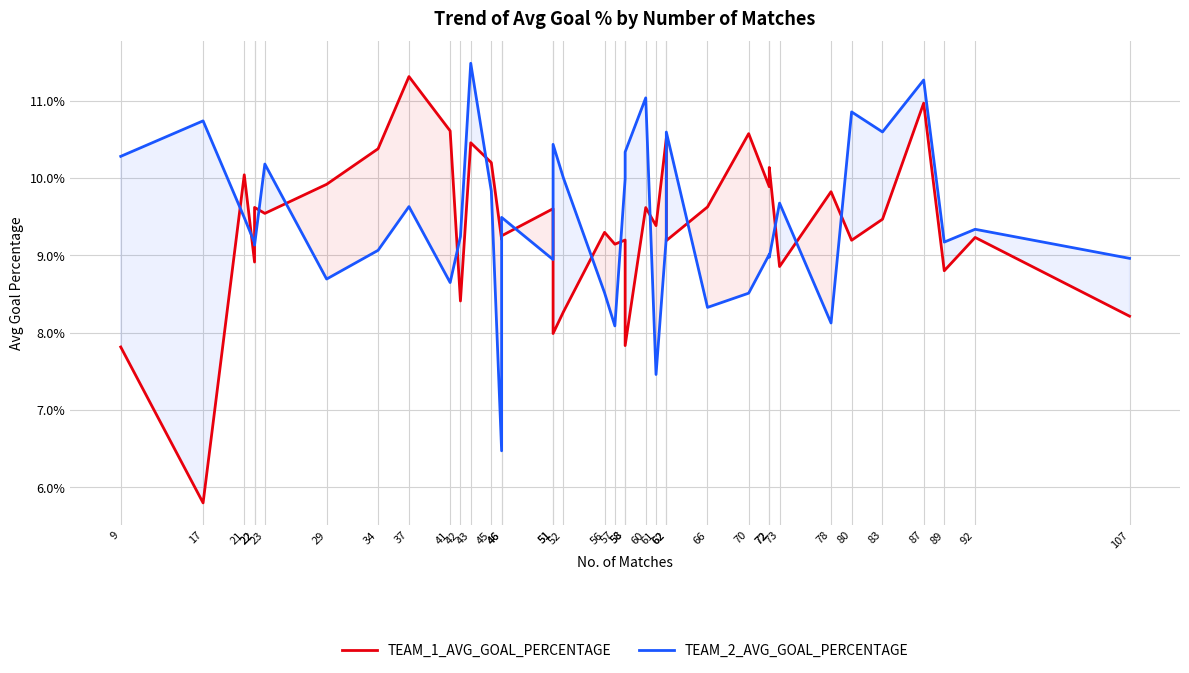

Rank the series at 89 from lowest to highest value.

TEAM_1_AVG_GOAL_PERCENTAGE, TEAM_2_AVG_GOAL_PERCENTAGE